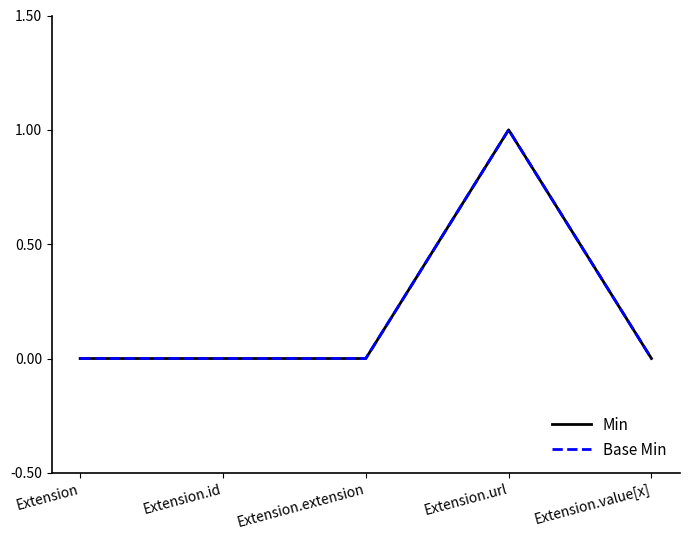

In Min, how many points are higher than both neighbors (excluding endpoints)?

1